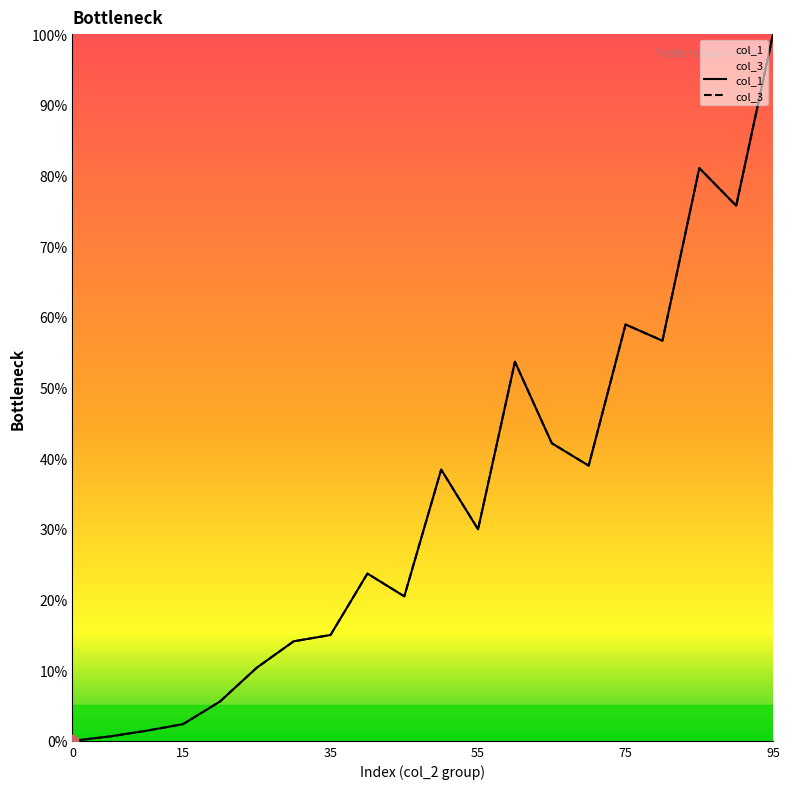

What are all the series names shown in the legend?

col_1, col_3